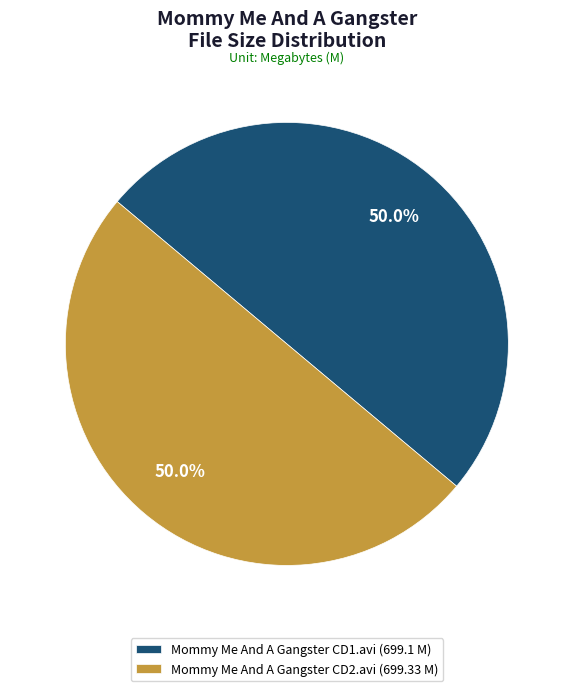

How much of the chart is everything except Mommy Me And A Gangster CD1.avi (699.1 M)?

50.0%